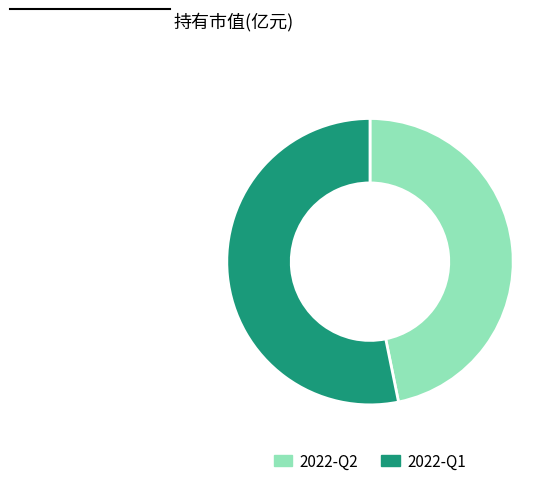

The 2022-Q2 slice represents 34% of the pie. True or false?

False